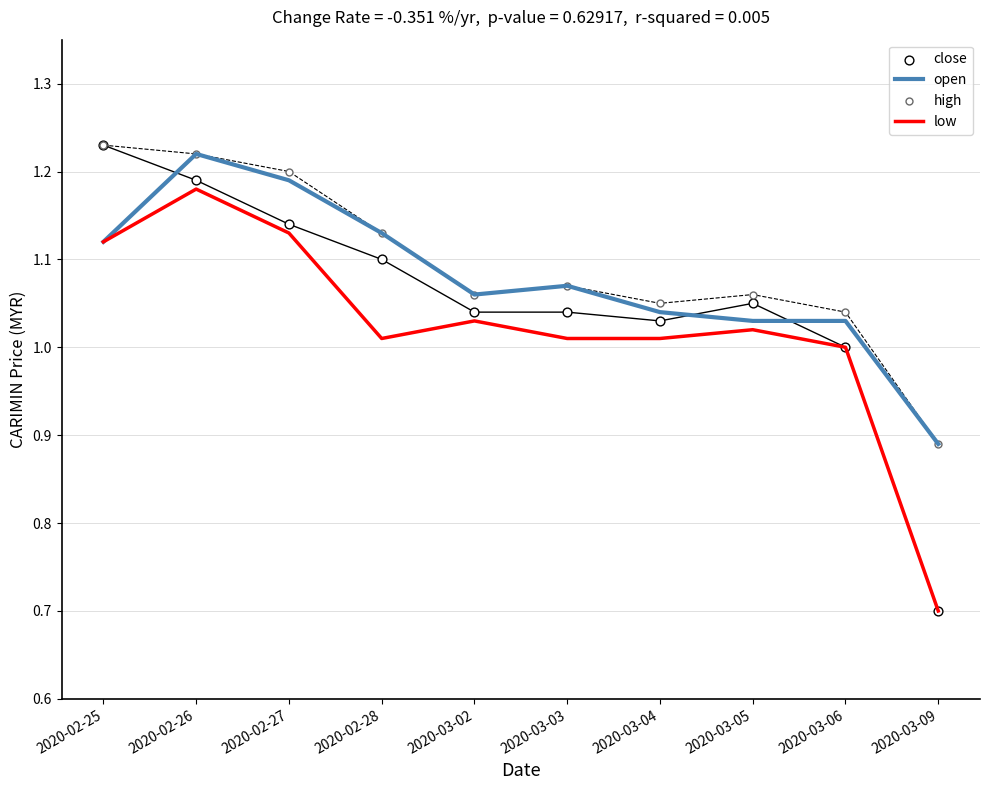

Which series has the largest total across all categories?

high